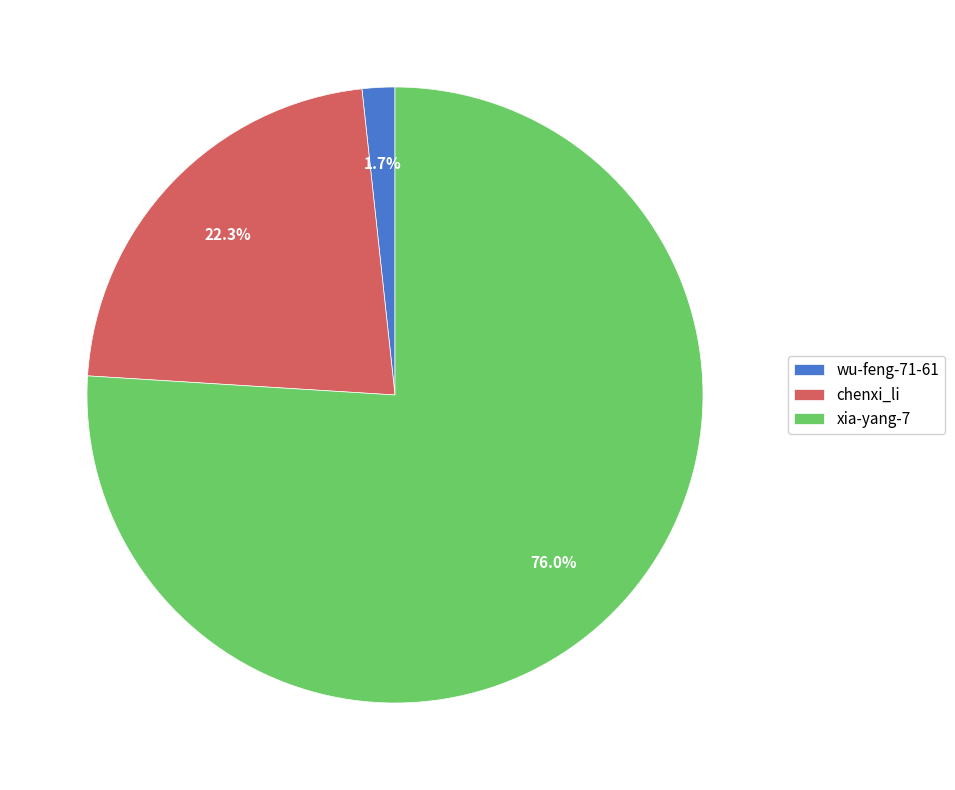

Is xia-yang-7 the majority of the pie?

Yes